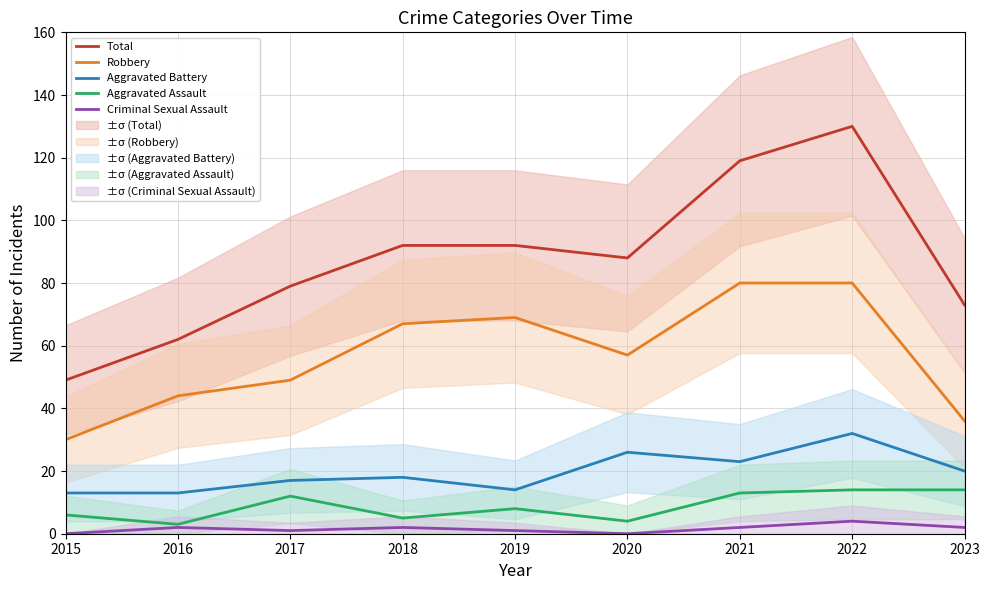

Count the number of data series in this chart.

5